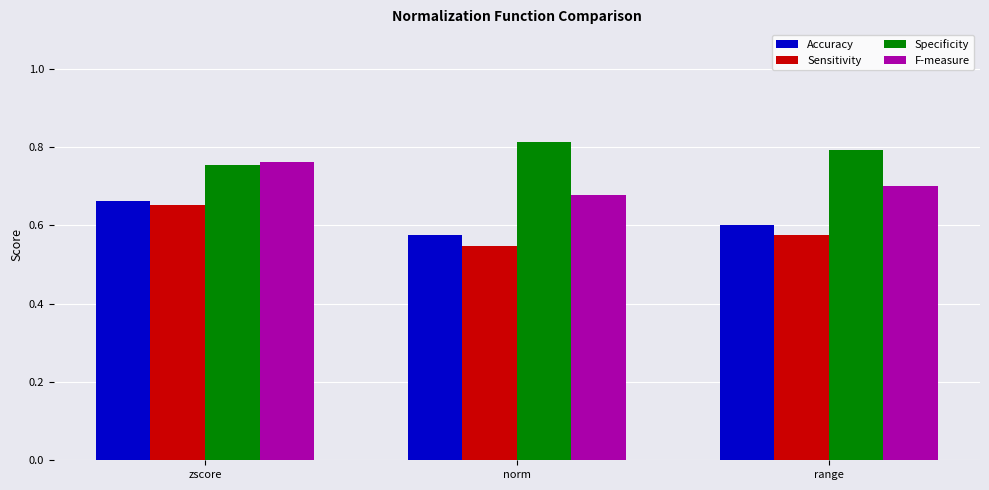

The value of F-measure at range is 1.2. True or false?

False